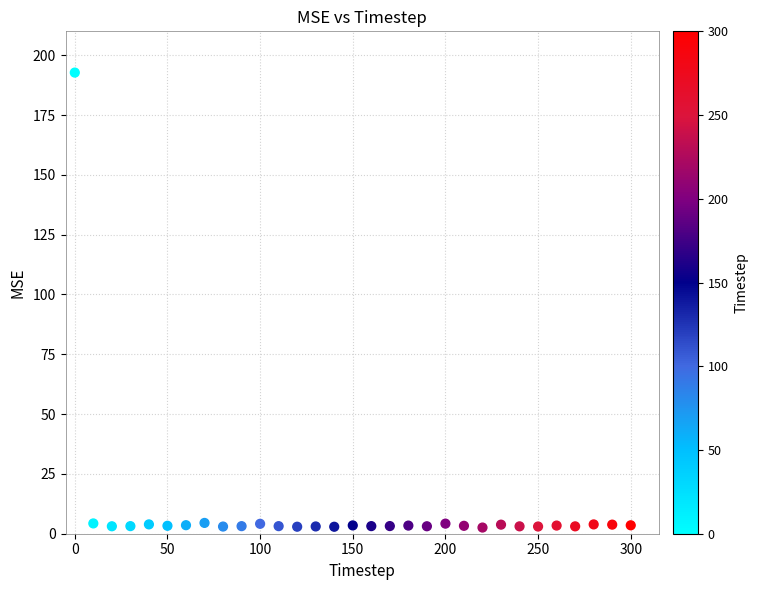

What is the range of Y values (max minus min)?

190.2